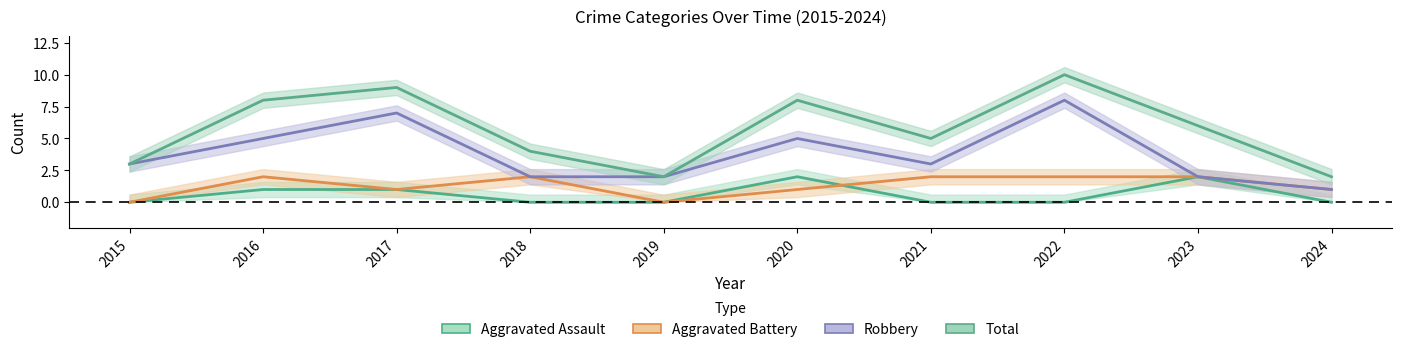

The value of Aggravated Battery at 2024 is 1. True or false?

True